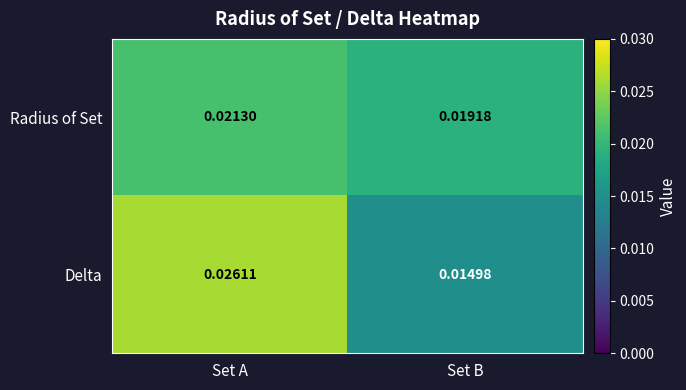

Which series changed the most between Set A and Set B?

Delta